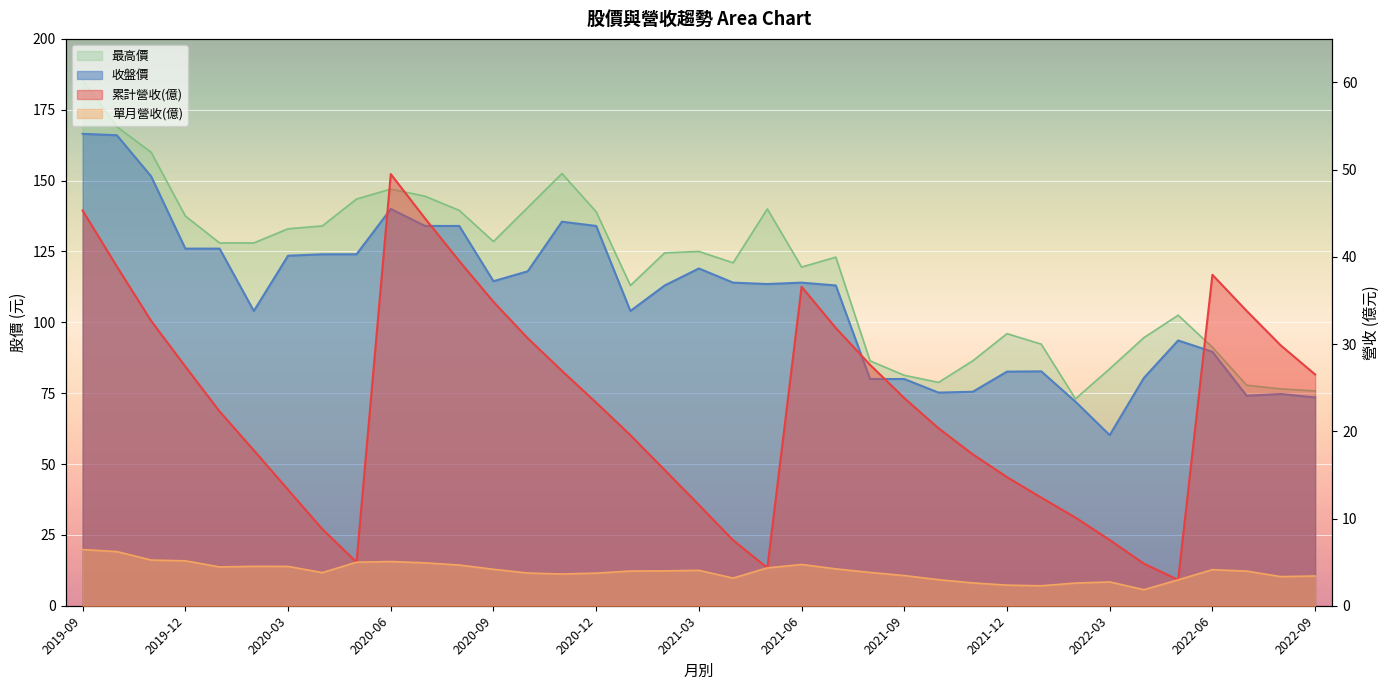

The 收盤價 series shows 166.0 at 2019-10. True or false?

True